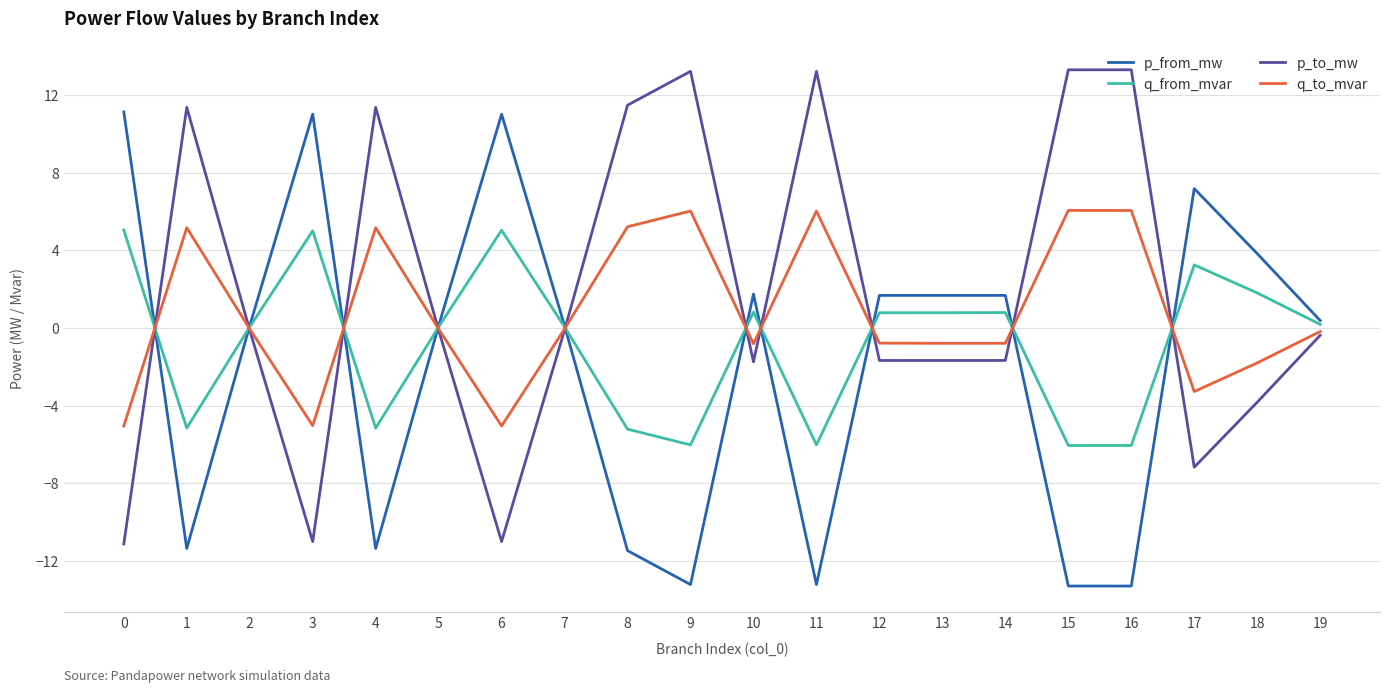

Is it true that p_to_mw equals 13.3 at 15?

True